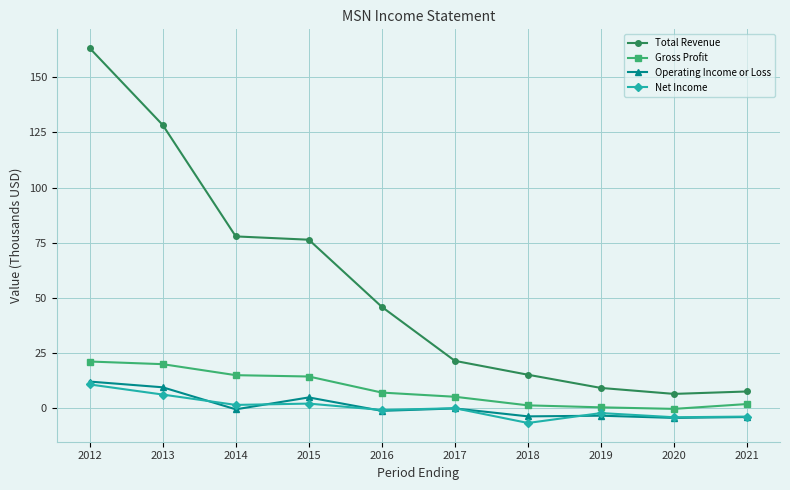

What is the greatest value displayed?

163.3